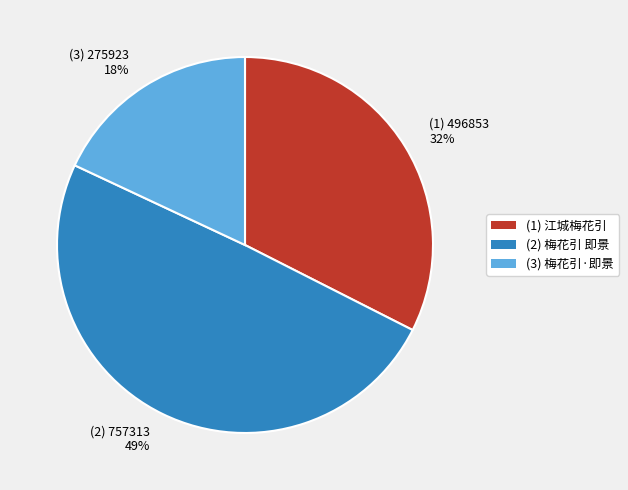

How many slices are in this pie chart?

3